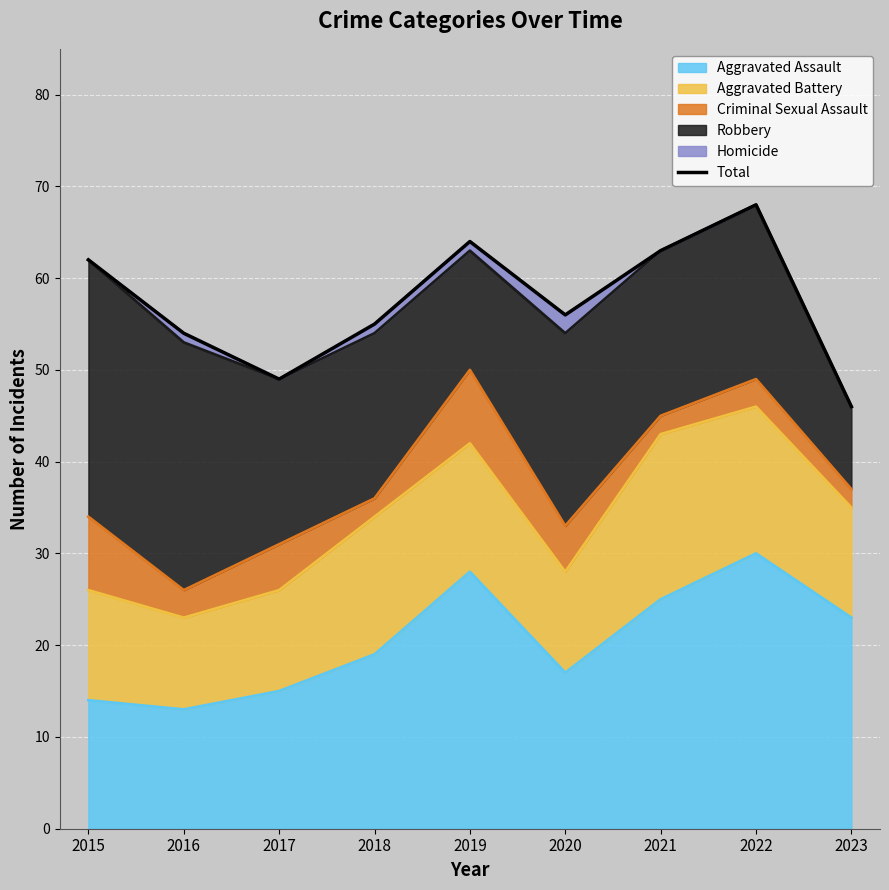

The value of Aggravated Assault at 2015 is 4. True or false?

False